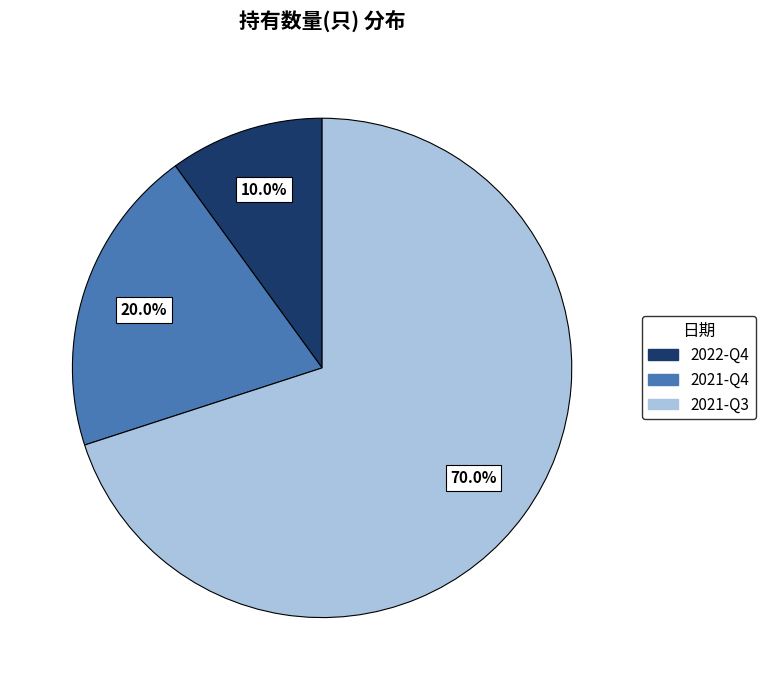

The 2021-Q3 slice represents 76% of the pie. True or false?

False